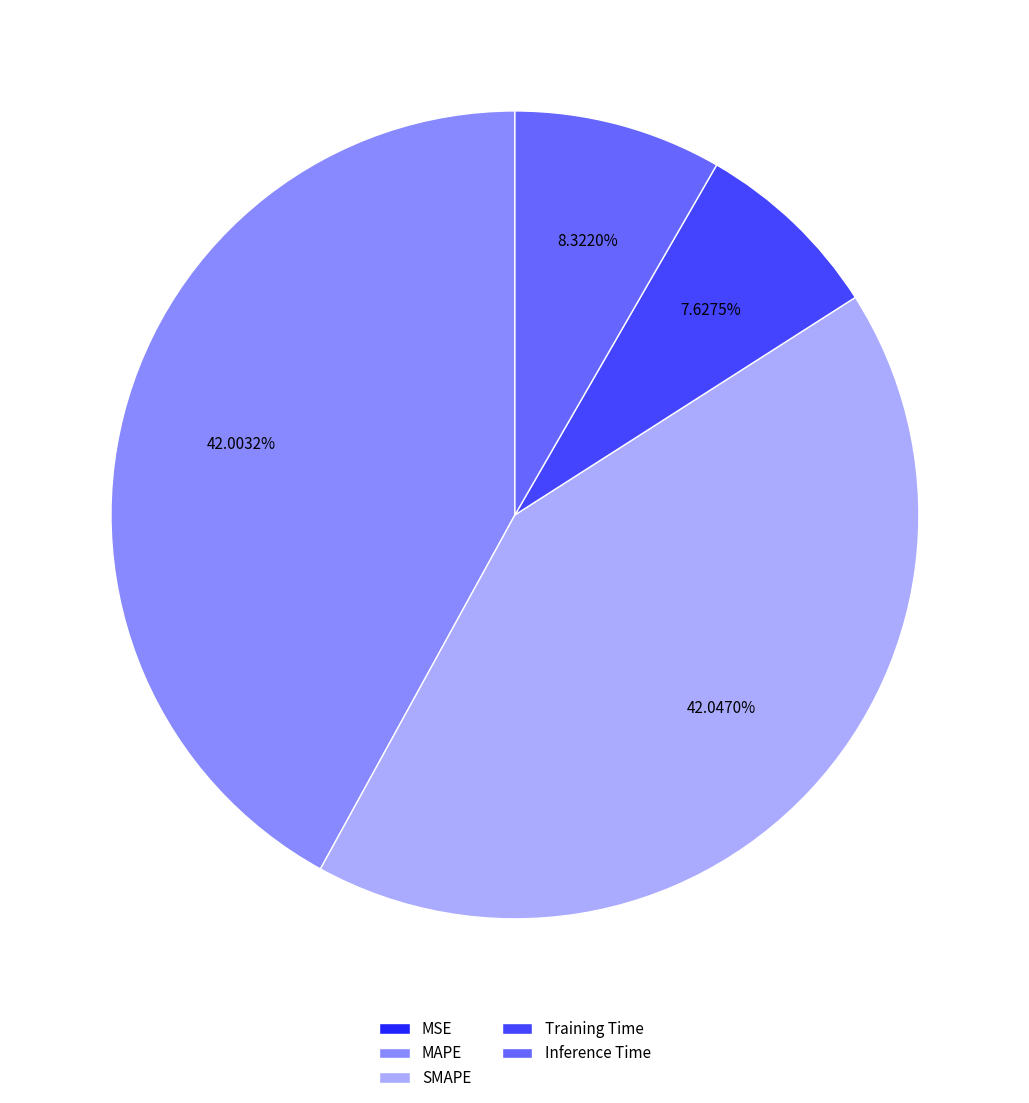

To the nearest percent, what percentage of the pie is MAPE?

42%